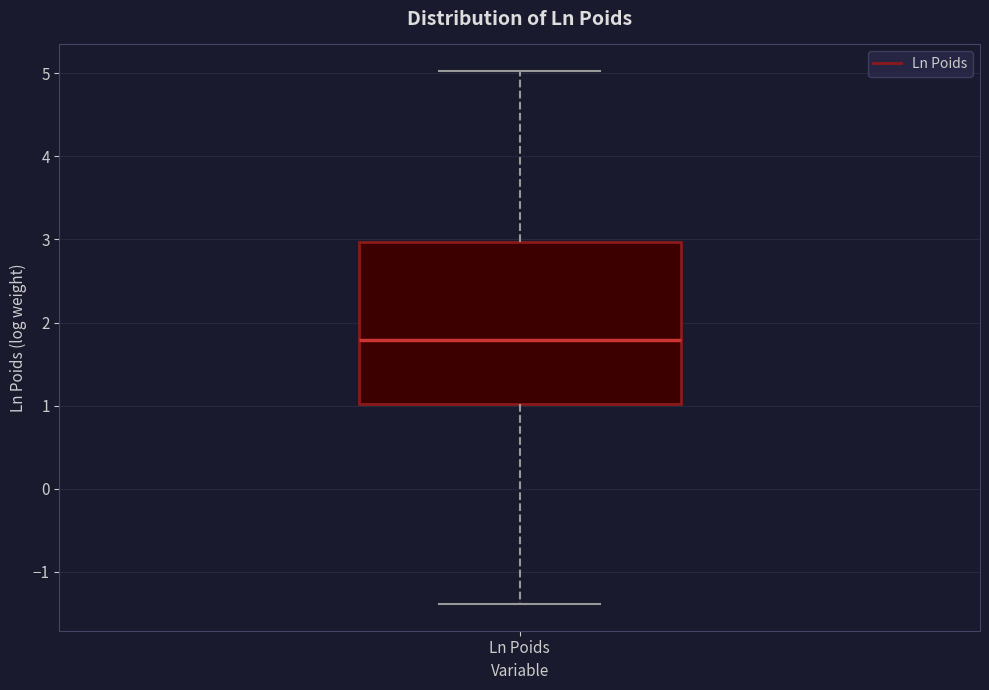

Where does the lower whisker of the box for Ln Poids end on the y-axis? The values are not printed on the chart, so give them approximately, as read against the axis.

-1.4